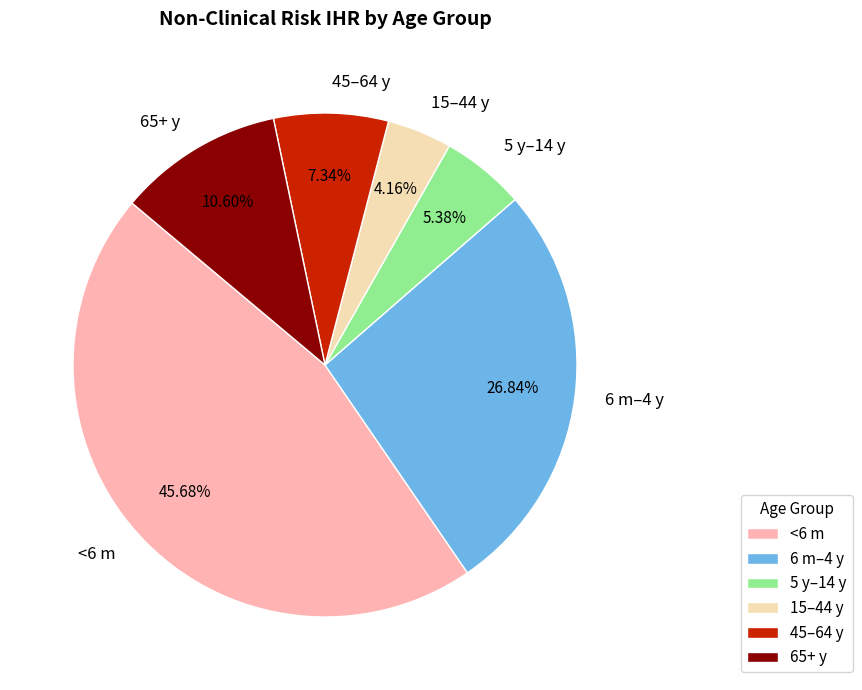

Which has a higher value, 6 m–4 y or <6 m?

<6 m